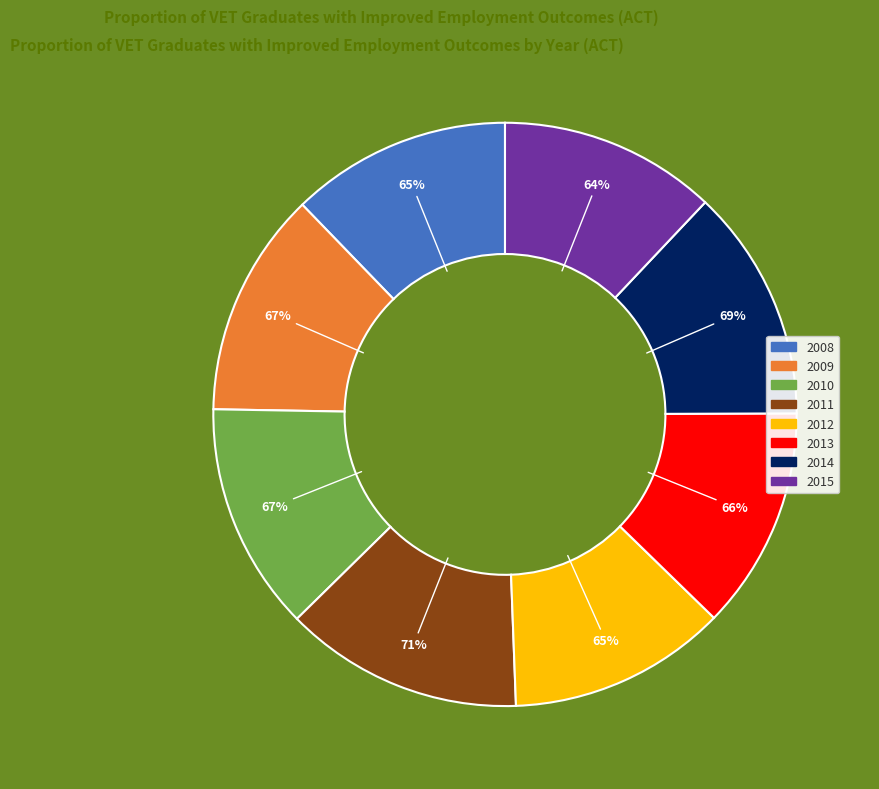

Rank the categories by value from highest to lowest.

2011, 2014, 2010, 2009, 2013, 2008, 2012, 2015